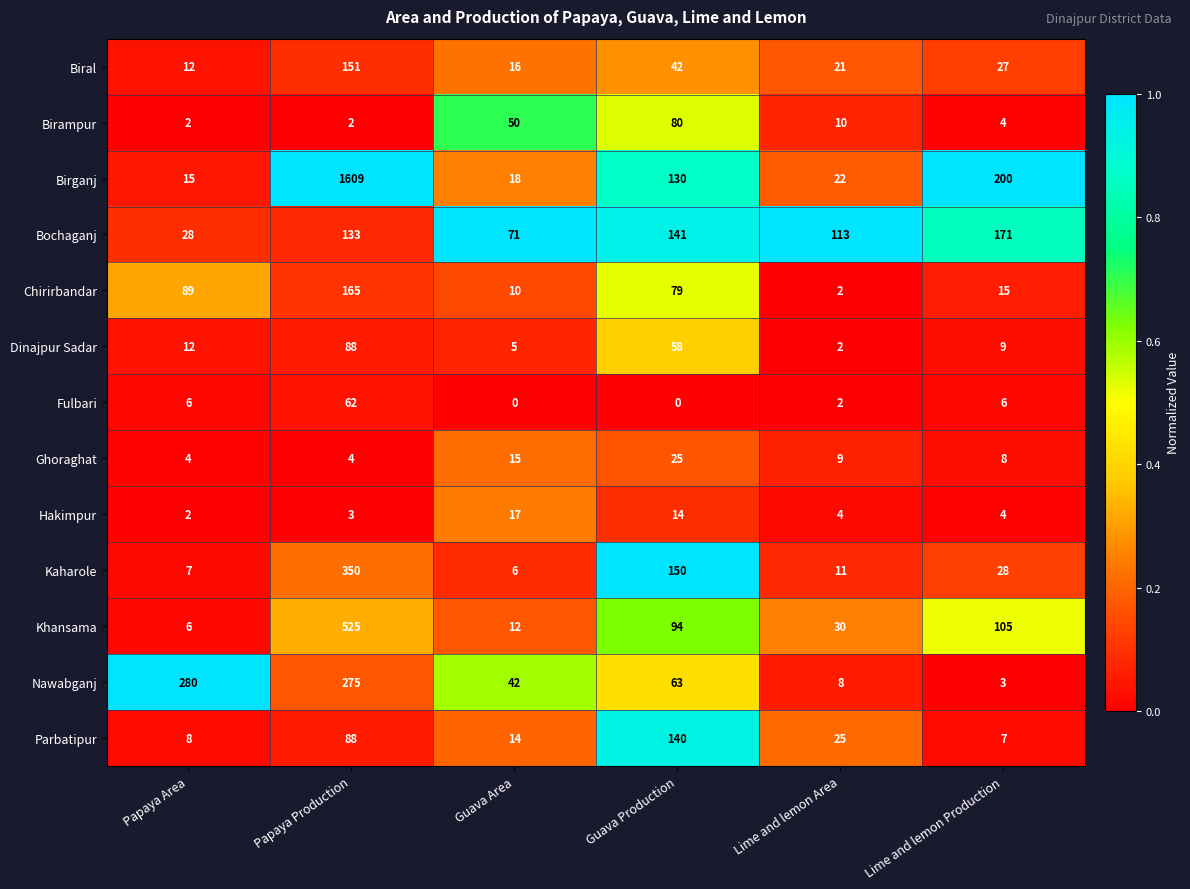

At which category is the sum across all series the highest?

Papaya Production